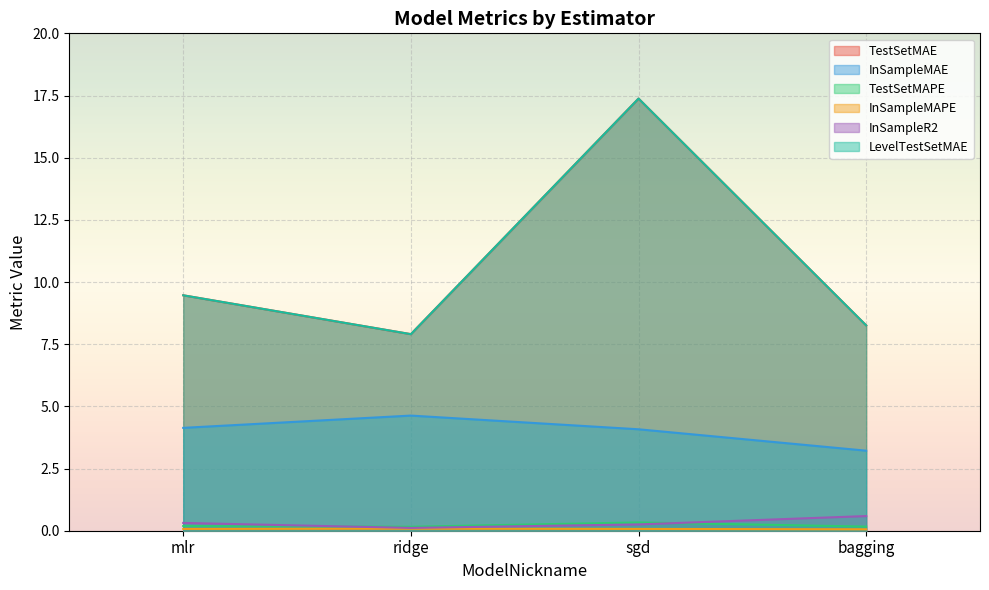

What is the value of the LevelTestSetMAE point at the 1st from the left?

9.5